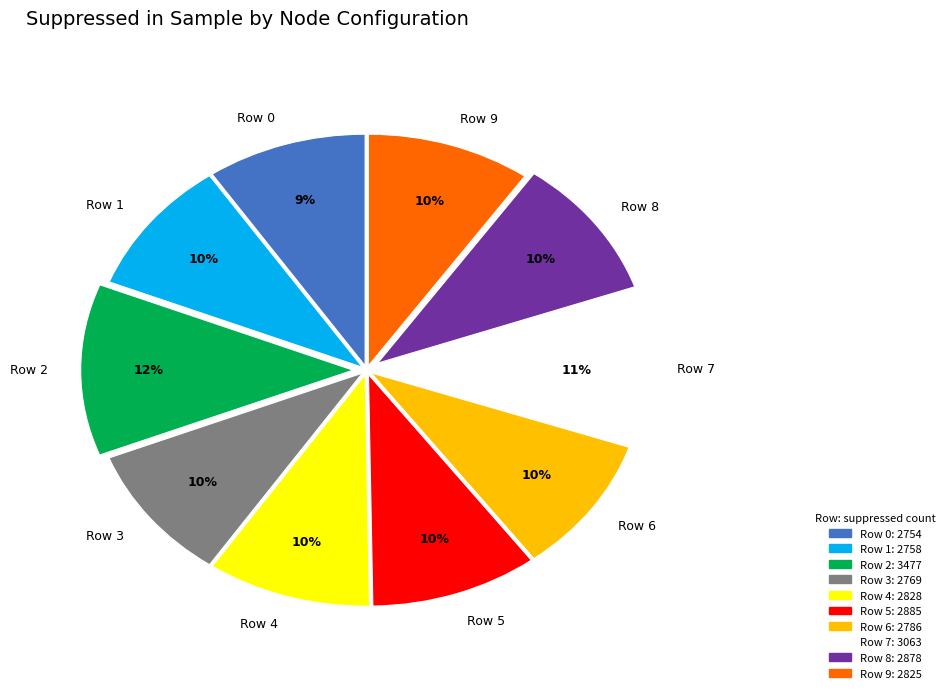

Between Row 2 and Row 7, which is larger?

Row 2